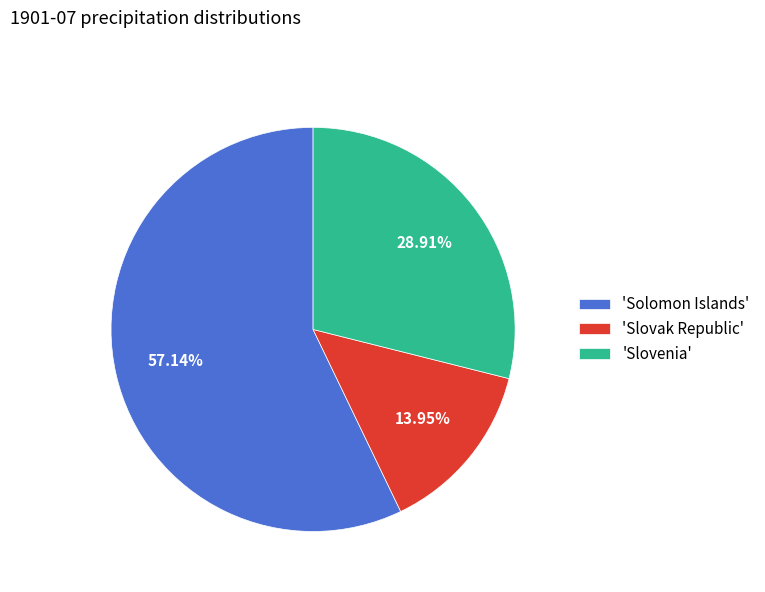

Is the sum of 'Slovenia' and 'Slovak Republic' greater than half?

No